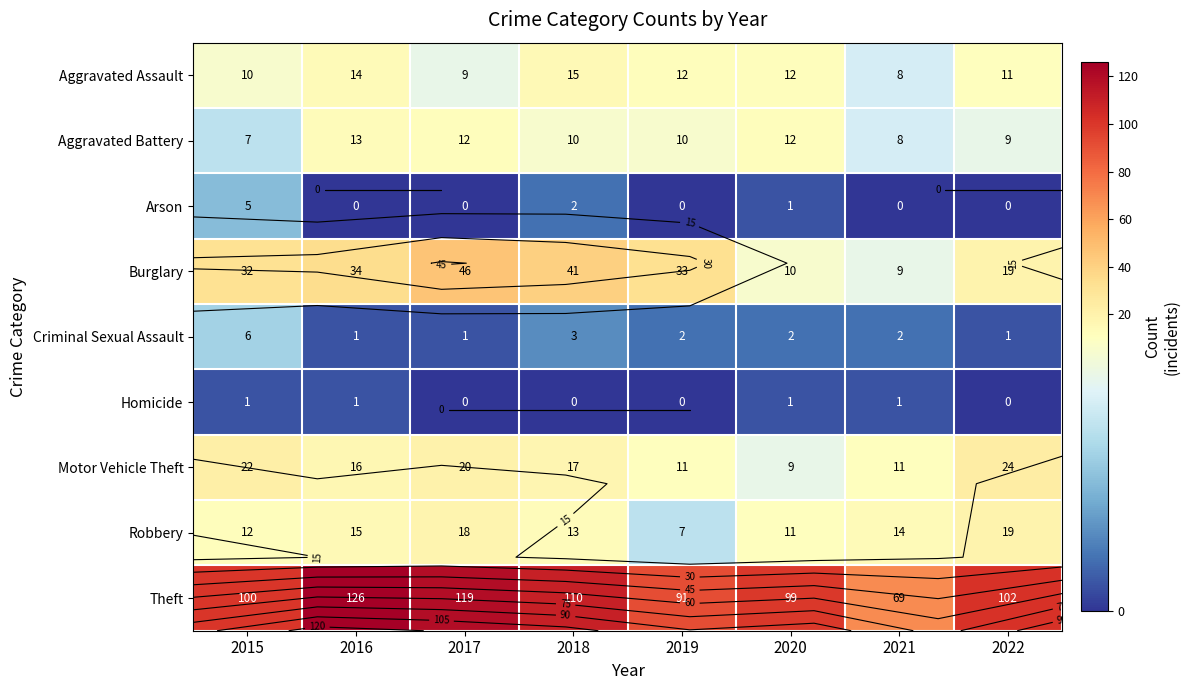

True or false: Criminal Sexual Assault has a value of 3 at 2018.

True